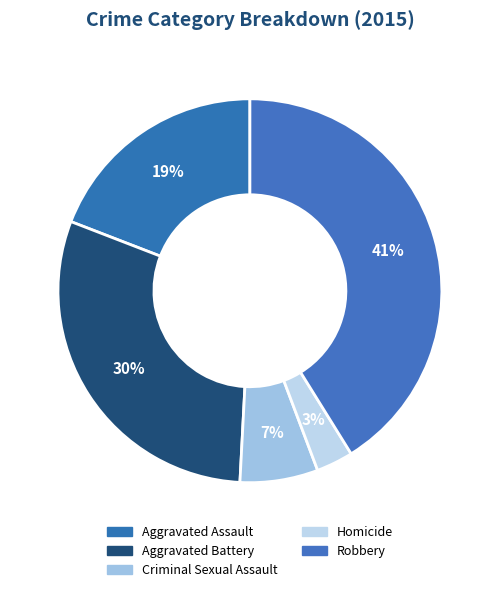

How many slices are in this pie chart?

5